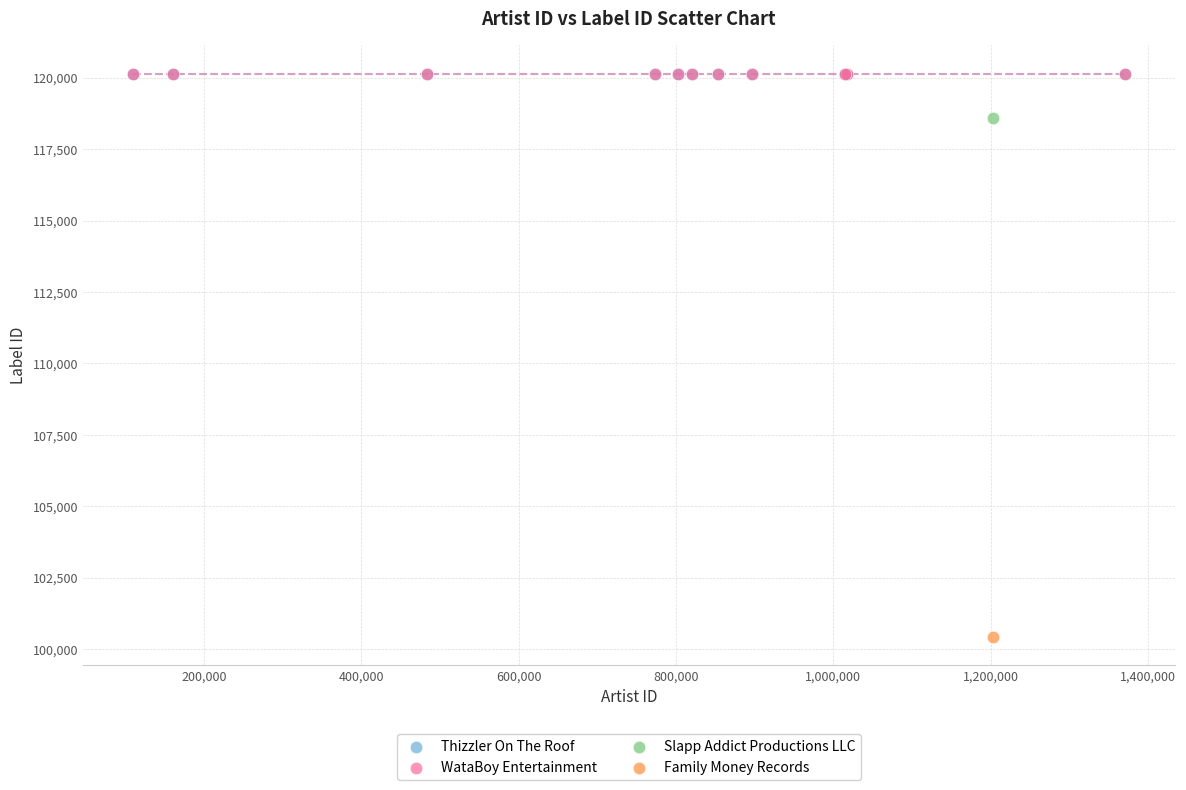

What are all the series names shown in the legend?

Thizzler On The Roof, WataBoy Entertainment, Slapp Addict Productions LLC, Family Money Records